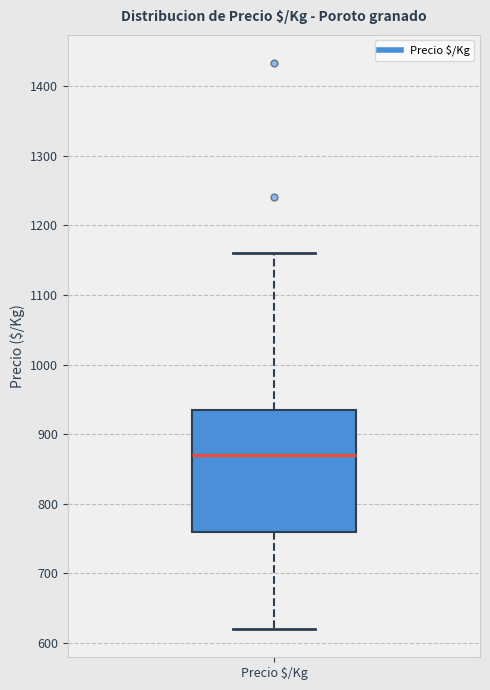

Where does the lower whisker of the box for Precio $/Kg end on the y-axis? The values are not printed on the chart, so give them approximately, as read against the axis.

620